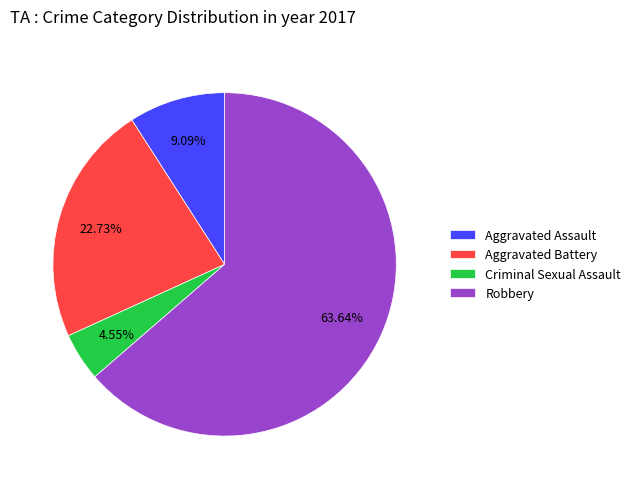

To the nearest percent, what is the difference between the largest and smallest slice percentages?

59%